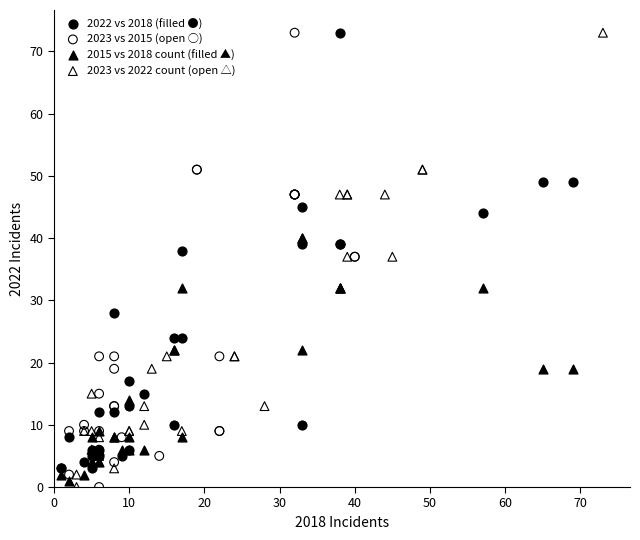

What are all the series names shown in the legend?

2022 vs 2018 (filled ●), 2023 vs 2015 (open ○), 2015 vs 2018 count (filled ▲), 2023 vs 2022 count (open △)